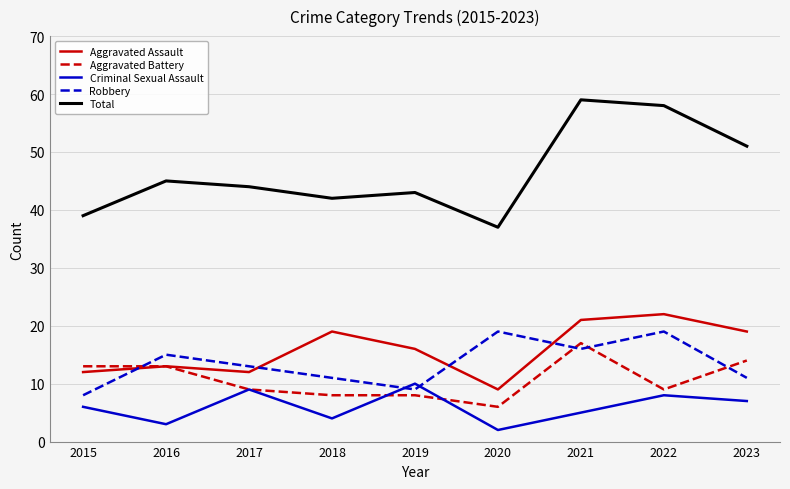

What is the sum of all Total values?

418